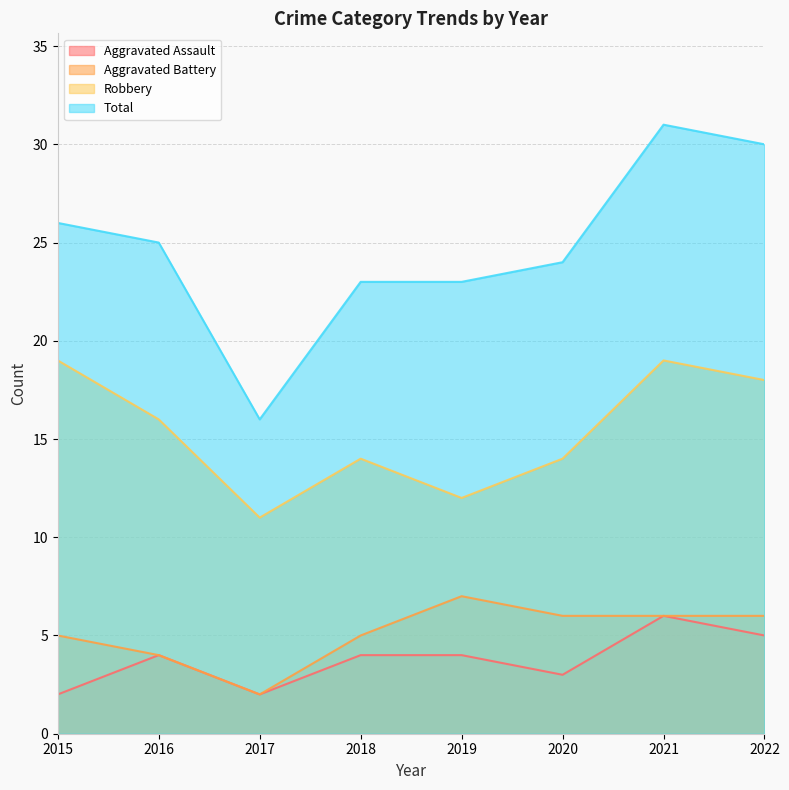

How many interior local peaks does the Total series have?

1